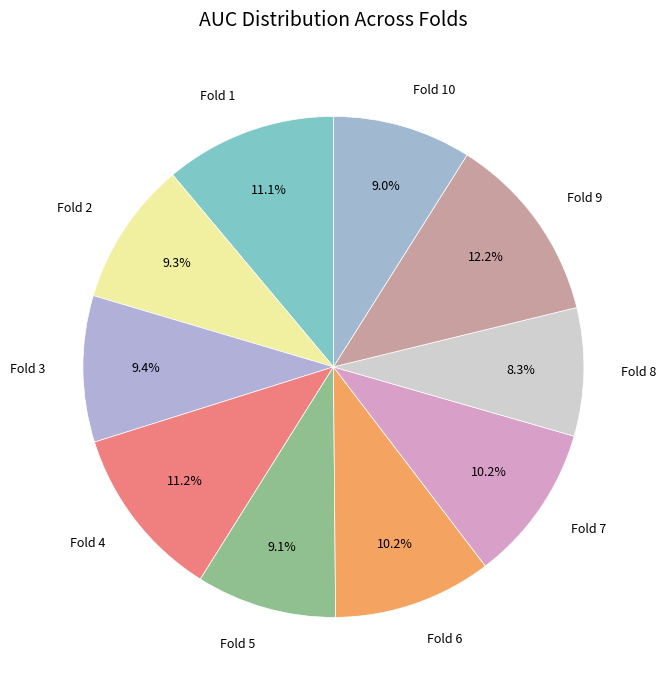

To the nearest percent, what is the average slice percentage?

10%